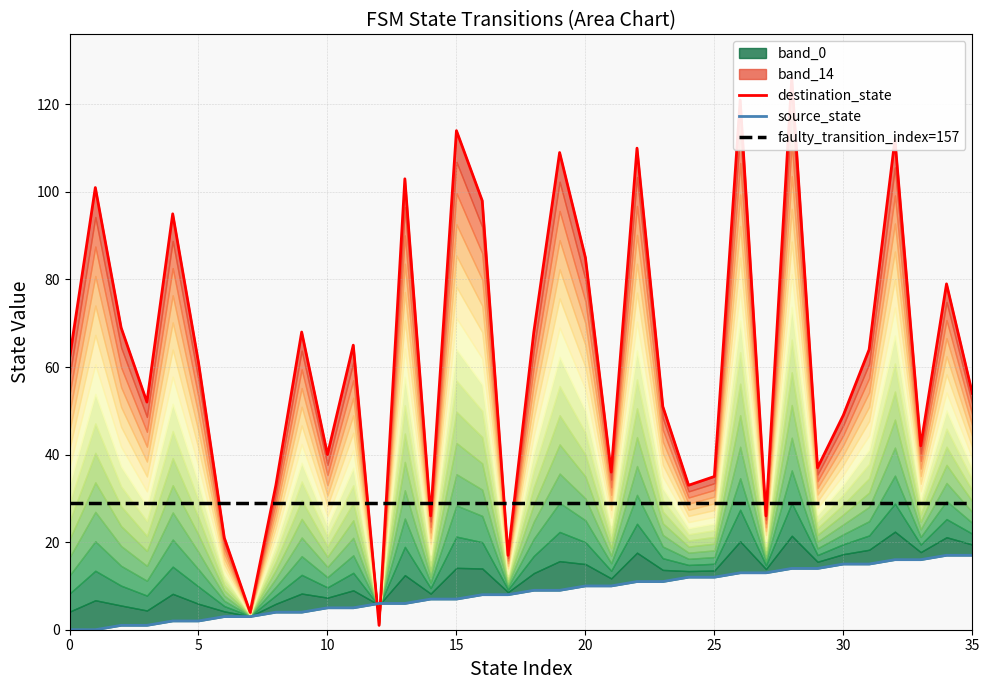

Which series has the largest range (max minus min)?

destination_state